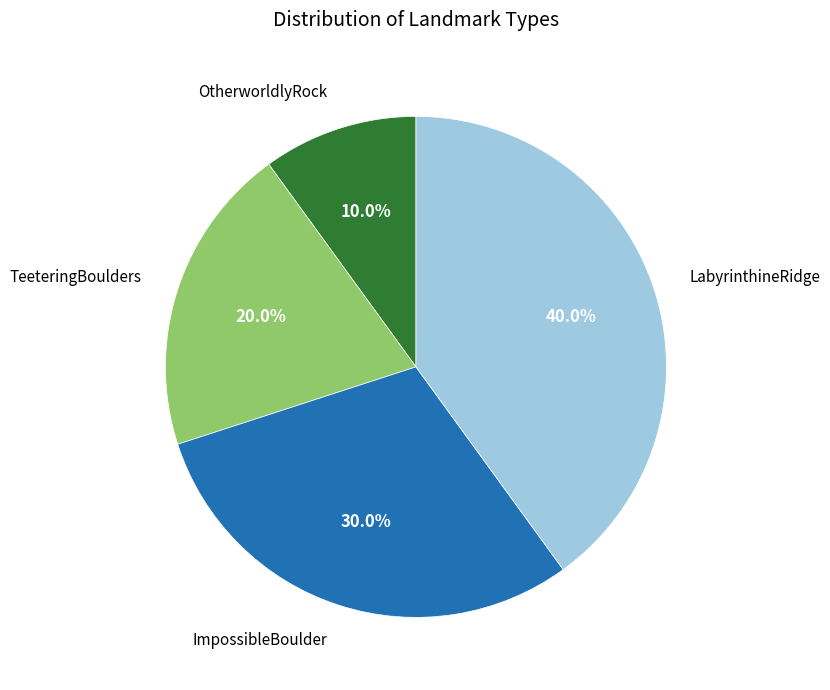

What percentage is the ImpossibleBoulder slice, to the nearest percent?

30%